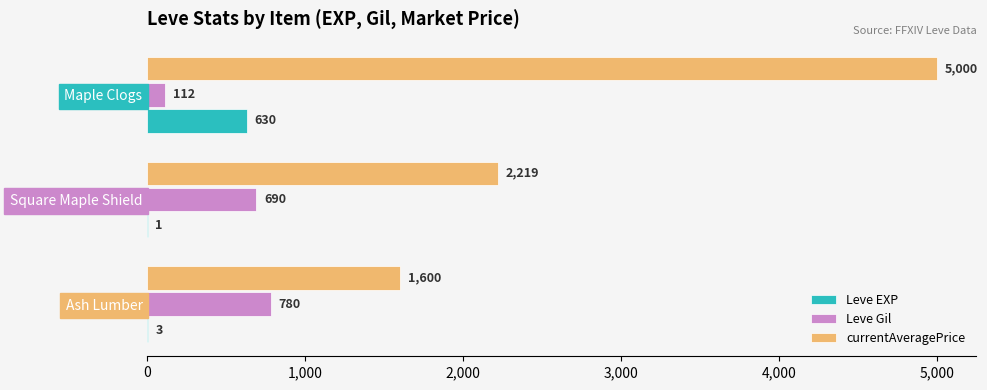

What is the maximum value shown in the chart?

5000